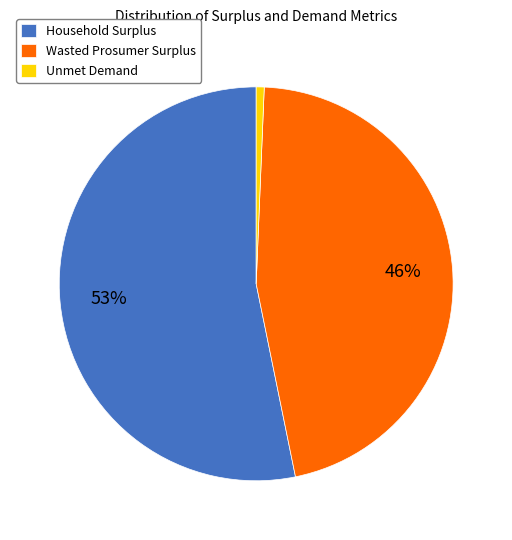

How many segments does this pie chart have?

3